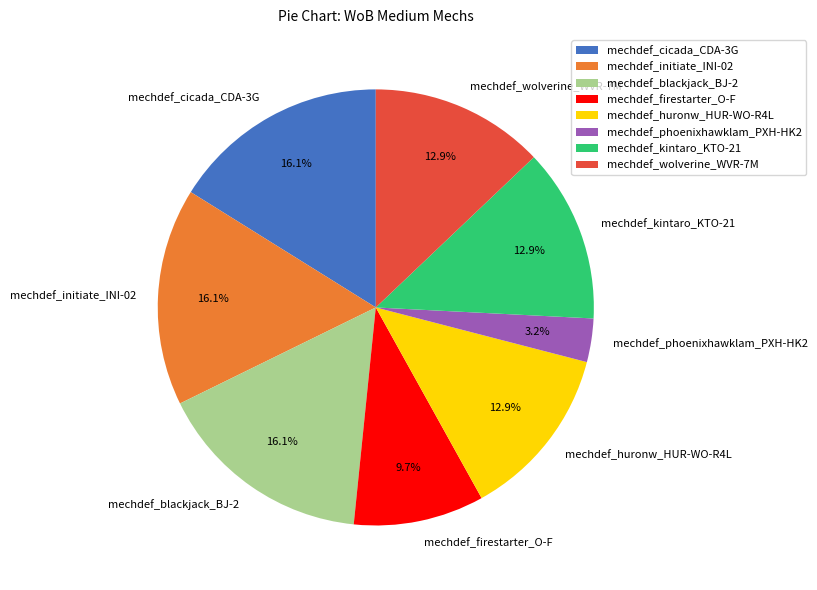

Does any single category account for the majority?

No